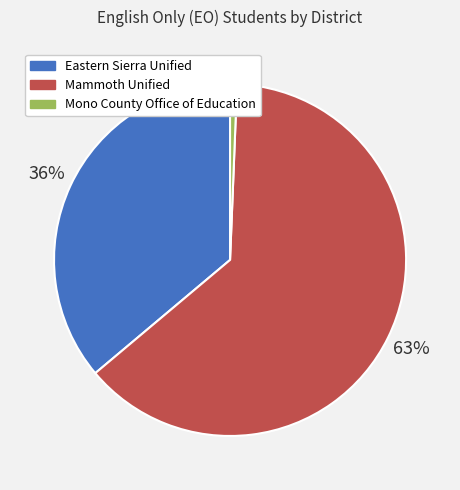

To the nearest percent, what is the difference between the Eastern Sierra Unified and Mono County Office of Education slice percentages?

35%